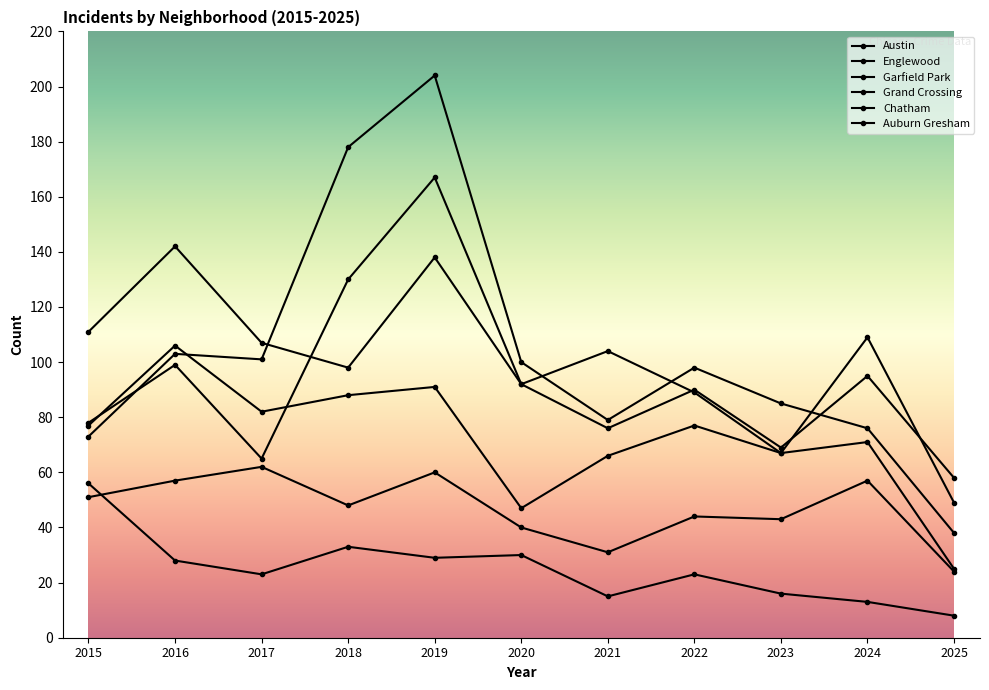

How many lines are shown in the chart?

6